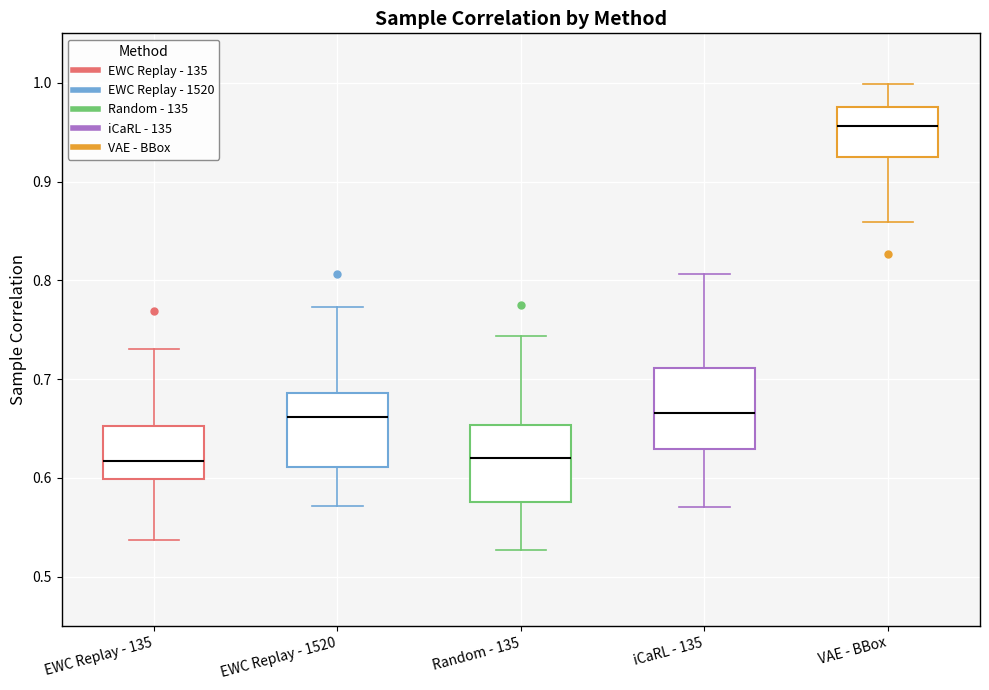

Reading left to right, read every box against the y-axis: the position of its median line, the range the box covers, and the ends of its whiskers. The values are not printed on the chart, so give them approximately, as read against the axis.

EWC Replay - 135: median 0.62, box 0.60 to 0.65, whiskers 0.54 to 0.73
EWC Replay - 1520: median 0.66, box 0.61 to 0.69, whiskers 0.57 to 0.77
Random - 135: median 0.62, box 0.58 to 0.65, whiskers 0.53 to 0.74
iCaRL - 135: median 0.67, box 0.63 to 0.71, whiskers 0.57 to 0.81
VAE - BBox: median 0.96, box 0.92 to 0.98, whiskers 0.86 to 1.00